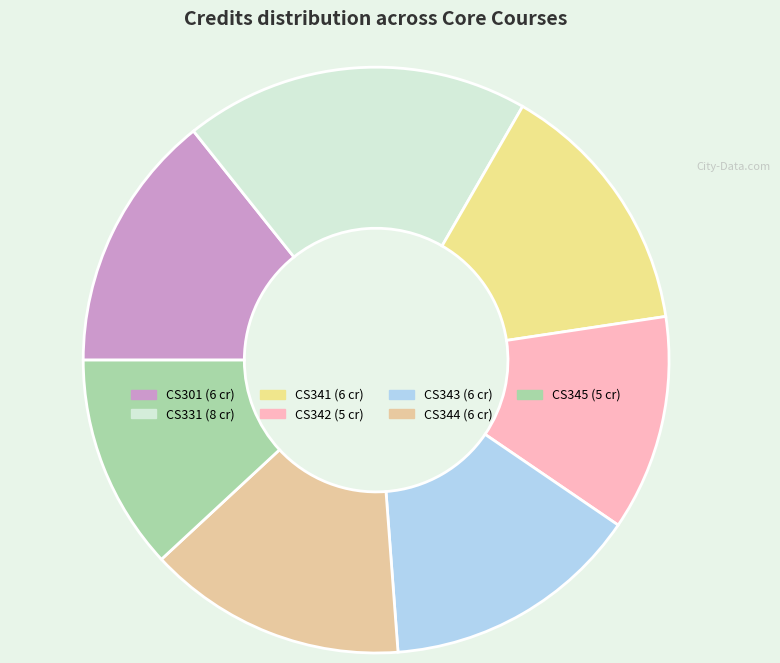

Count the number of slices in the pie.

7